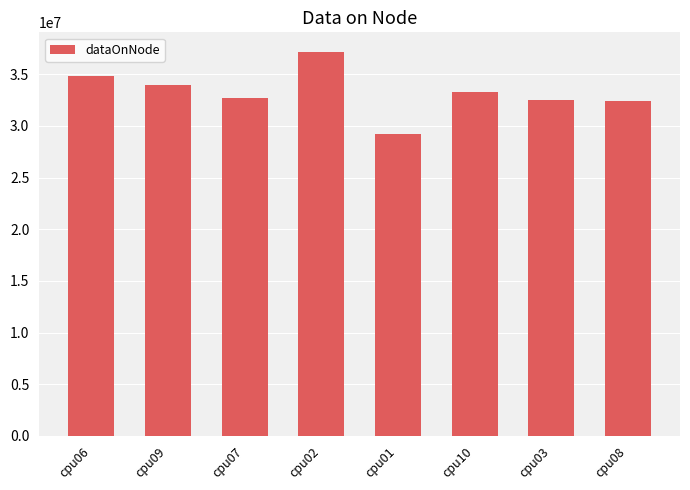

Is it true that the value at cpu06 is 34809328?

True